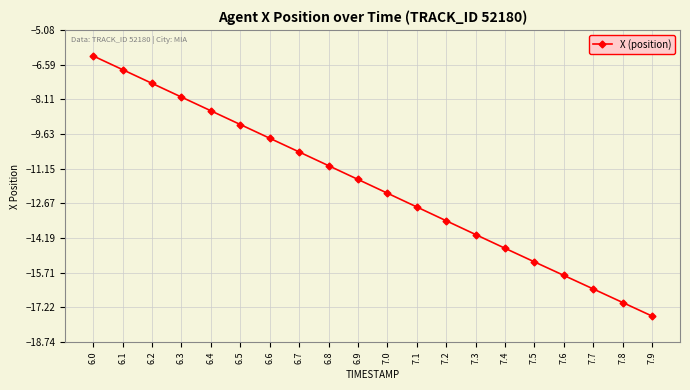

What is the greatest value displayed?

-6.2